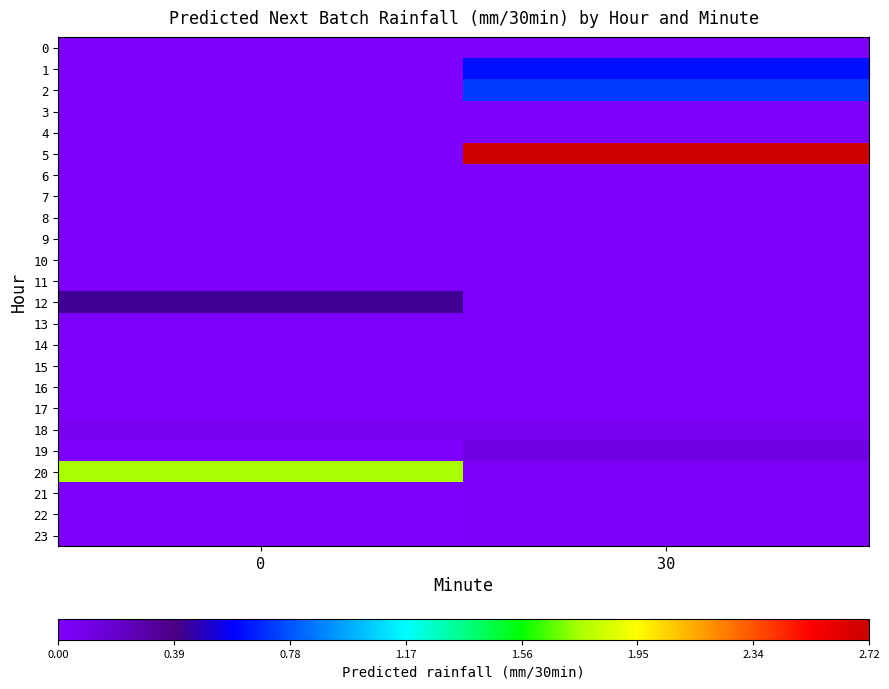

Which series changed the most between 0 and 30?

5